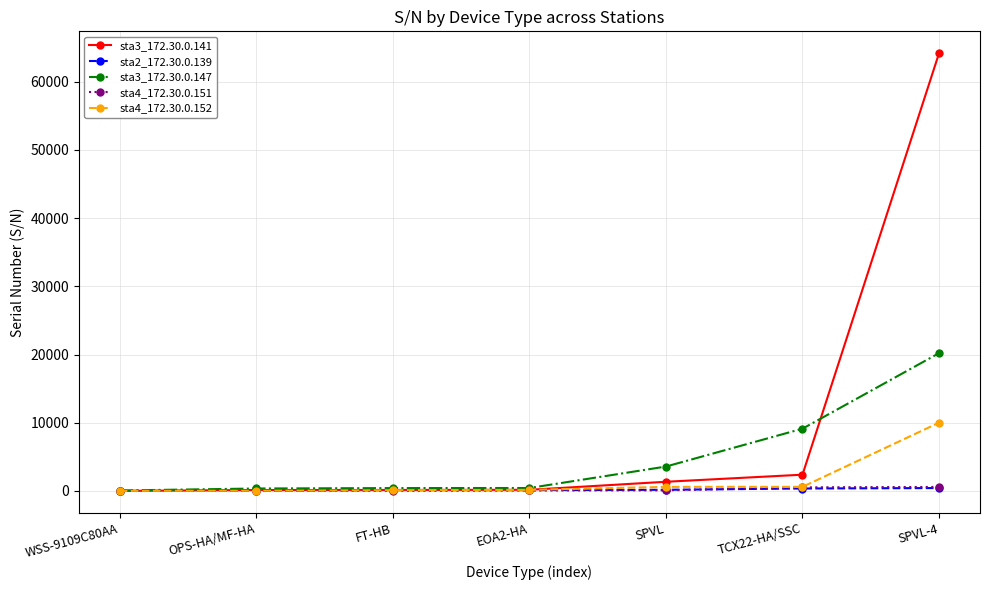

Which series has the largest total across all categories?

sta3_172.30.0.141